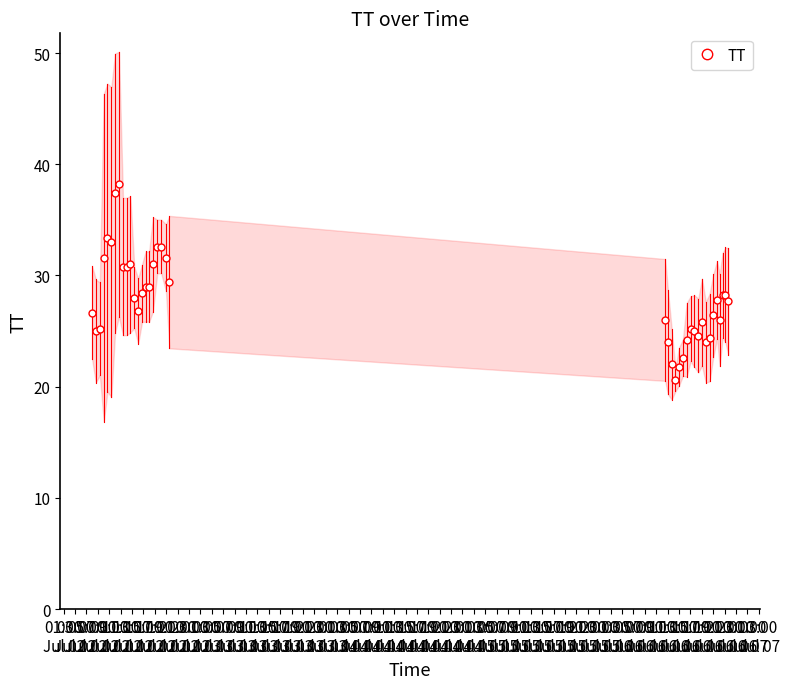

How many values are below 27?

19